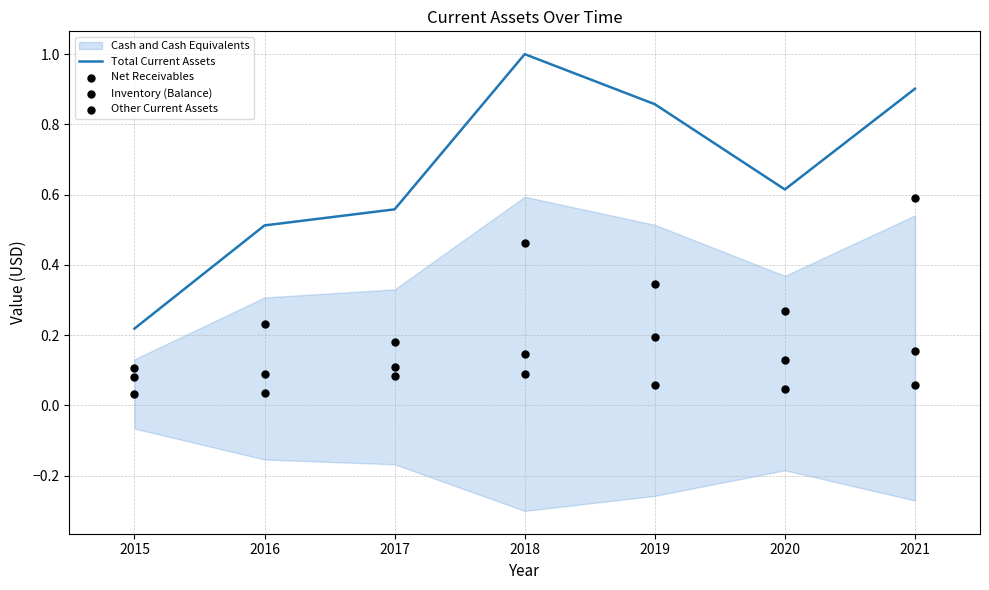

Which series has the largest total across all categories?

Total Current Assets